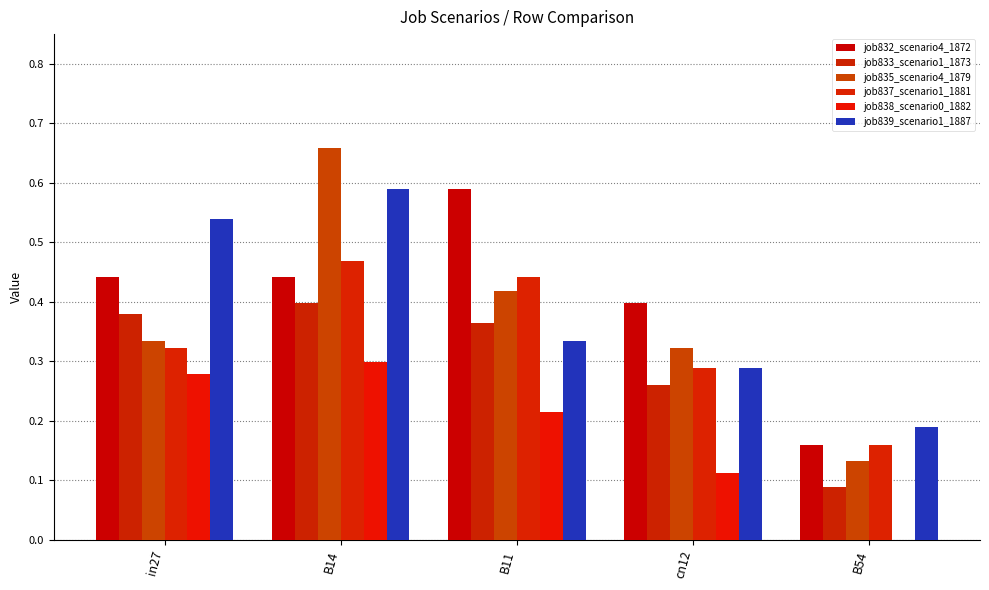

What is the difference between the second highest and minimum values in the job839_scenario1_1887 series?

0.3